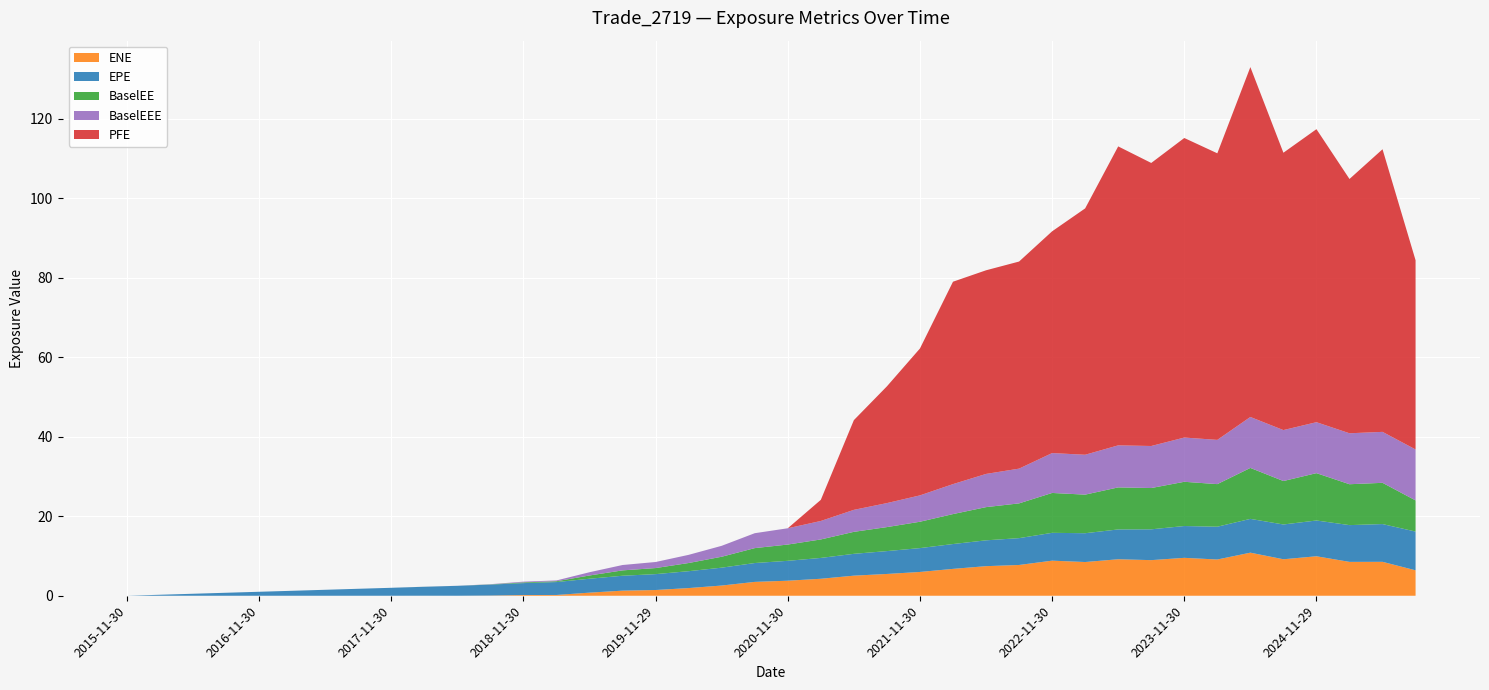

Reading left to right, extract all data points from this chart.

ENE: 2015-11-30=0.0	2016-02-29=0.0	2016-05-31=0.0	2016-08-31=0.0	2016-11-30=0.0	2017-02-28=0.0	2017-05-31=0.0	2017-08-31=0.0	2017-11-30=0.0	2018-02-28=0.0	2018-05-31=0.0	2018-08-31=0.1	2018-11-30=0.2	2019-02-28=0.2	2019-05-31=0.8	2019-08-30=1.3	2019-11-29=1.4	2020-02-28=1.9	2020-05-29=2.6	2020-08-28=3.5	2020-11-30=3.8	2021-02-26=4.3	2021-05-28=5.1	2021-08-31=5.5	2021-11-30=6.0	2022-02-28=6.8	2022-05-31=7.4	2022-08-31=7.7	2022-11-30=8.8	2023-02-28=8.5	2023-05-31=9.2	2023-08-31=9.0	2023-11-30=9.5	2024-02-29=9.1	2024-05-31=10.8	2024-08-30=9.2	2024-11-29=9.9	2025-02-28=8.5	2025-05-30=8.5	2025-08-29=6.4
EPE: 2015-11-30=0.0	2016-02-29=0.2	2016-05-31=0.5	2016-08-31=0.8	2016-11-30=1.0	2017-02-28=1.2	2017-05-31=1.5	2017-08-31=1.8	2017-11-30=2.0	2018-02-28=2.2	2018-05-31=2.5	2018-08-31=2.8	2018-11-30=3.0	2019-02-28=3.2	2019-05-31=3.5	2019-08-30=3.7	2019-11-29=4.0	2020-02-28=4.2	2020-05-29=4.5	2020-08-28=4.7	2020-11-30=5.0	2021-02-26=5.2	2021-05-28=5.5	2021-08-31=5.8	2021-11-30=6.0	2022-02-28=6.2	2022-05-31=6.5	2022-08-31=6.8	2022-11-30=7.0	2023-02-28=7.2	2023-05-31=7.5	2023-08-31=7.8	2023-11-30=8.0	2024-02-29=8.2	2024-05-31=8.5	2024-08-30=8.7	2024-11-29=9.0	2025-02-28=9.2	2025-05-30=9.5	2025-08-29=9.7
BaselEE: 2015-11-30=0.0	2016-02-29=0.0	2016-05-31=0.0	2016-08-31=0.0	2016-11-30=0.0	2017-02-28=0.0	2017-05-31=0.0	2017-08-31=0.0	2017-11-30=0.0	2018-02-28=0.0	2018-05-31=0.0	2018-08-31=0.1	2018-11-30=0.2	2019-02-28=0.2	2019-05-31=0.8	2019-08-30=1.4	2019-11-29=1.5	2020-02-28=2.1	2020-05-29=2.7	2020-08-28=3.8	2020-11-30=4.1	2021-02-26=4.6	2021-05-28=5.5	2021-08-31=6.0	2021-11-30=6.6	2022-02-28=7.5	2022-05-31=8.3	2022-08-31=8.7	2022-11-30=10.0	2023-02-28=9.7	2023-05-31=10.6	2023-08-31=10.4	2023-11-30=11.1	2024-02-29=10.7	2024-05-31=12.8	2024-08-30=10.9	2024-11-29=11.9	2025-02-28=10.3	2025-05-30=10.4	2025-08-29=7.8
BaselEEE: 2015-11-30=0.0	2016-02-29=0.0	2016-05-31=0.0	2016-08-31=0.0	2016-11-30=0.0	2017-02-28=0.0	2017-05-31=0.0	2017-08-31=0.0	2017-11-30=0.0	2018-02-28=0.0	2018-05-31=0.0	2018-08-31=0.1	2018-11-30=0.2	2019-02-28=0.2	2019-05-31=0.8	2019-08-30=1.4	2019-11-29=1.5	2020-02-28=2.1	2020-05-29=2.7	2020-08-28=3.8	2020-11-30=4.1	2021-02-26=4.6	2021-05-28=5.5	2021-08-31=6.0	2021-11-30=6.6	2022-02-28=7.5	2022-05-31=8.3	2022-08-31=8.7	2022-11-30=10.0	2023-02-28=10.0	2023-05-31=10.6	2023-08-31=10.6	2023-11-30=11.1	2024-02-29=11.1	2024-05-31=12.8	2024-08-30=12.8	2024-11-29=12.8	2025-02-28=12.8	2025-05-30=12.8	2025-08-29=12.8
PFE: 2015-11-30=0.0	2016-02-29=0.0	2016-05-31=0.0	2016-08-31=0.0	2016-11-30=0.0	2017-02-28=0.0	2017-05-31=0.0	2017-08-31=0.0	2017-11-30=0.0	2018-02-28=0.0	2018-05-31=0.0	2018-08-31=0.0	2018-11-30=0.0	2019-02-28=0.0	2019-05-31=0.0	2019-08-30=0.0	2019-11-29=0.0	2020-02-28=0.0	2020-05-29=0.0	2020-08-28=0.0	2020-11-30=0.0	2021-02-26=5.3	2021-05-28=22.6	2021-08-31=29.4	2021-11-30=36.9	2022-02-28=50.9	2022-05-31=51.2	2022-08-31=52.1	2022-11-30=55.8	2023-02-28=62.0	2023-05-31=75.2	2023-08-31=71.2	2023-11-30=75.3	2024-02-29=72.1	2024-05-31=88.0	2024-08-30=69.8	2024-11-29=73.7	2025-02-28=64.0	2025-05-30=71.1	2025-08-29=47.6